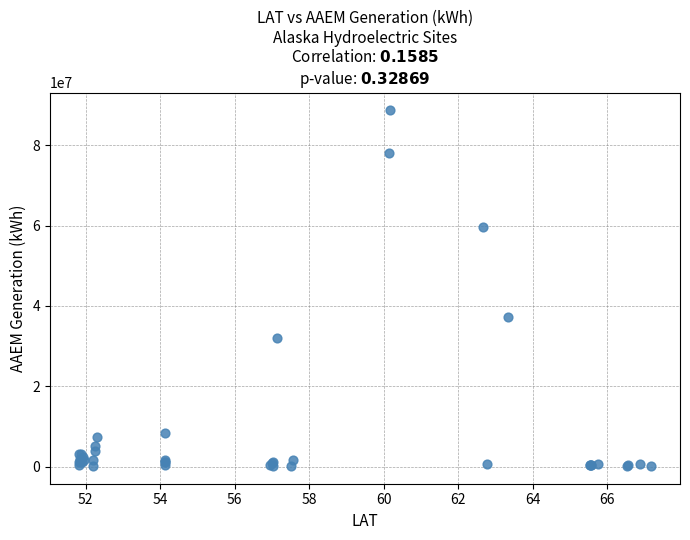

What Y value in the scatter plot is closest to 44435476?

37300000.0